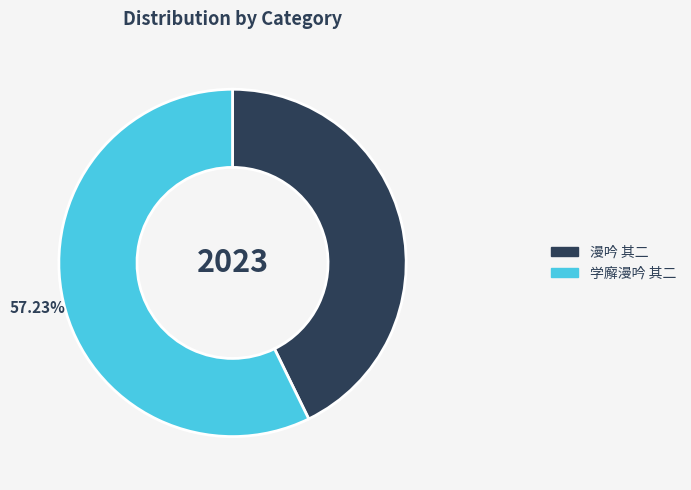

Does any single category account for the majority?

Yes